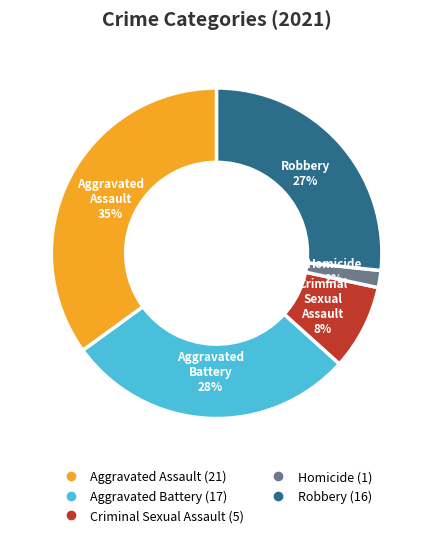

To the nearest percent, what is the difference between the Aggravated Assault and Robbery slice percentages?

8%